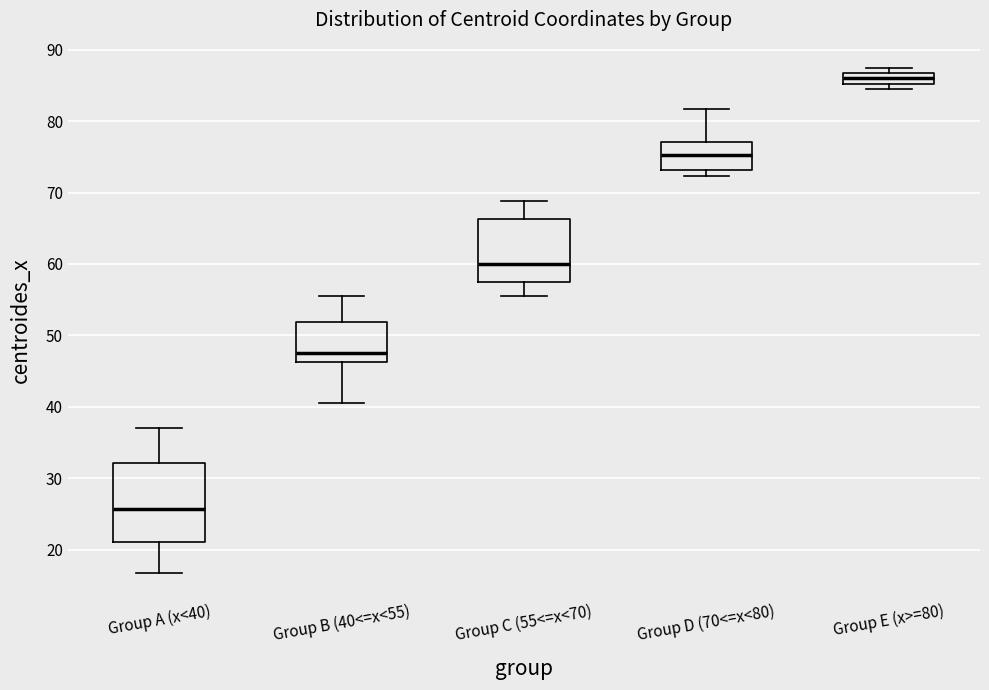

Where does the median line of the box for Group D (70<=x<80) sit on the y-axis? The values are not printed on the chart, so give them approximately, as read against the axis.

75